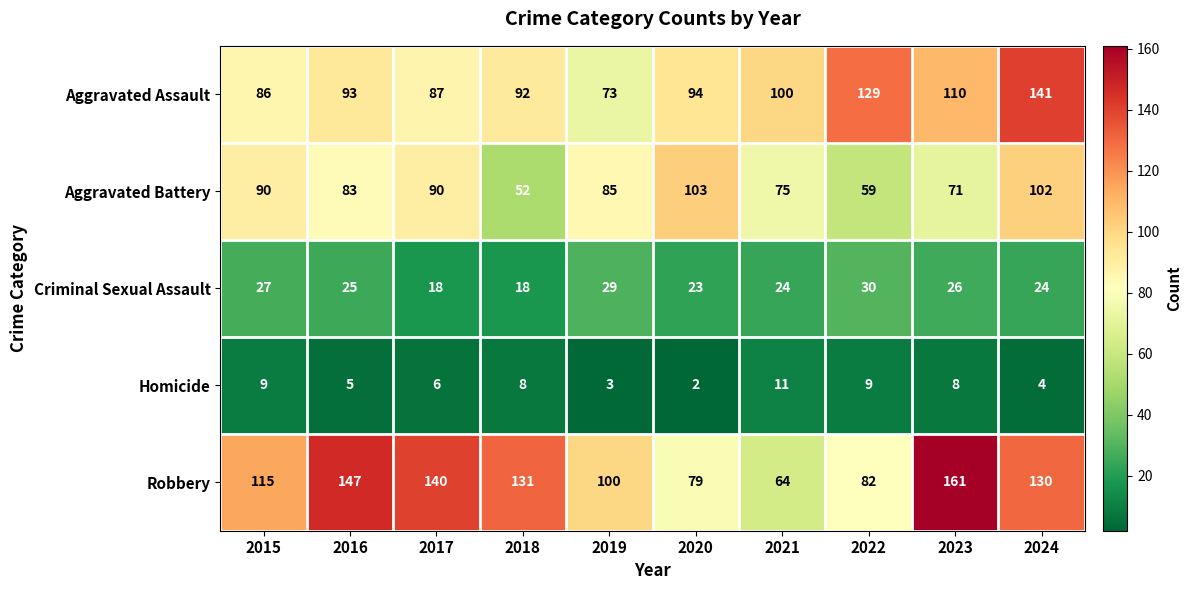

How many data points does each series have?

10